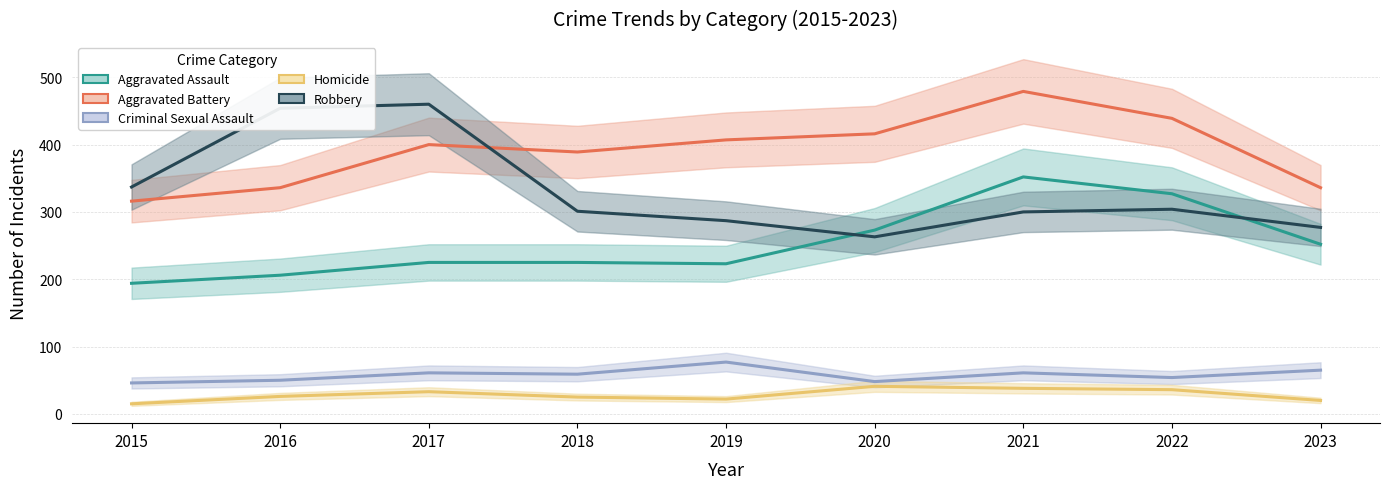

True or false: Homicide has more than 2 interior local peaks.

False